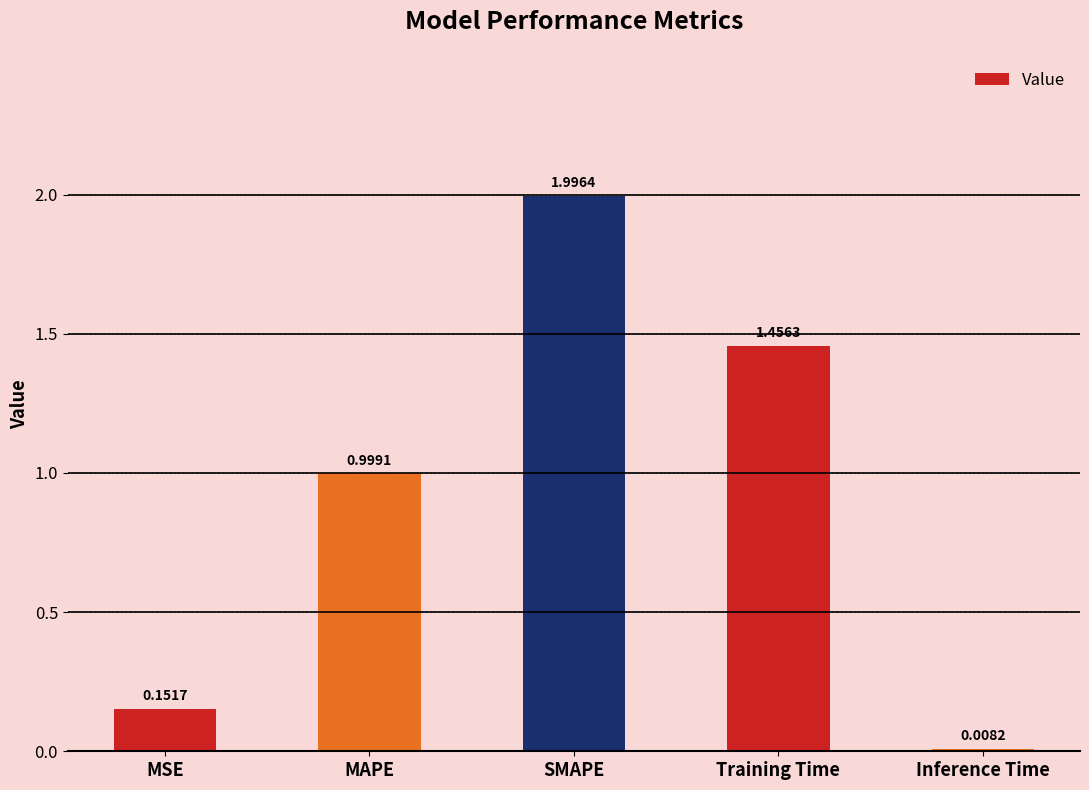

Rank the categories by value from highest to lowest.

SMAPE, Training Time, MAPE, MSE, Inference Time